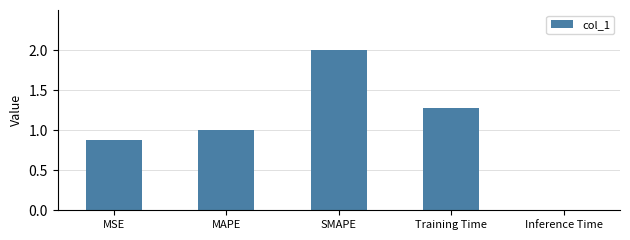

What value does the data have at MAPE?

1.0